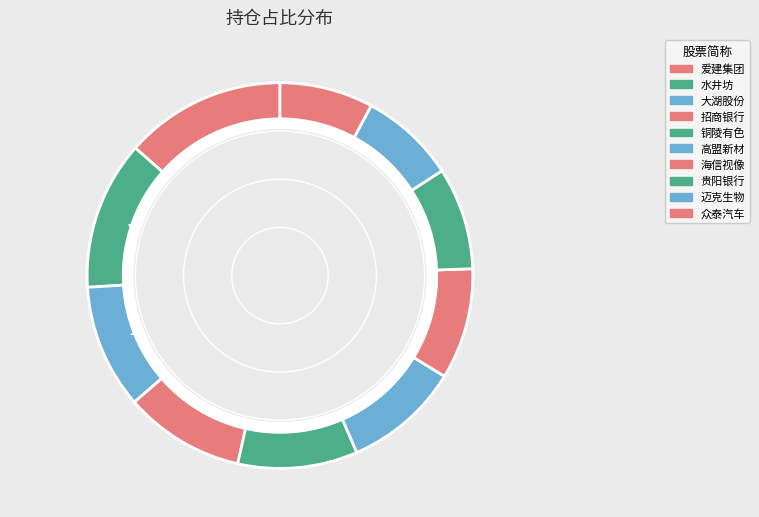

What percentage do 水井坊 and 铜陵有色 together represent?

22.5%